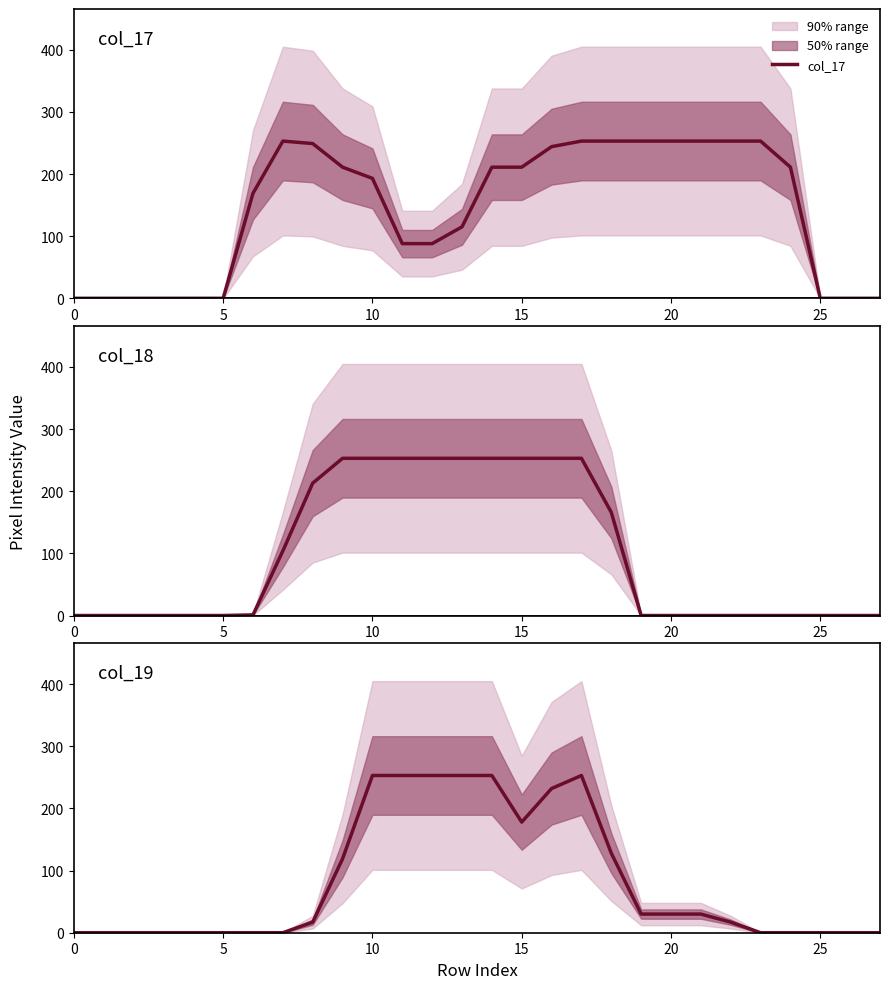

Between 16 and 19, which series saw the biggest shift?

col_18